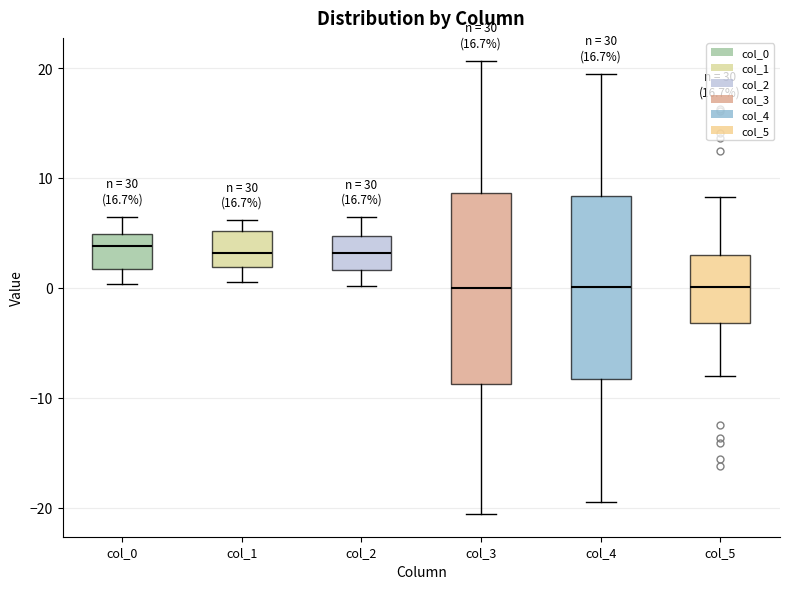

Where is the upper edge of the box for col_0 on the y-axis? The values are not printed on the chart, so give them approximately, as read against the axis.

5